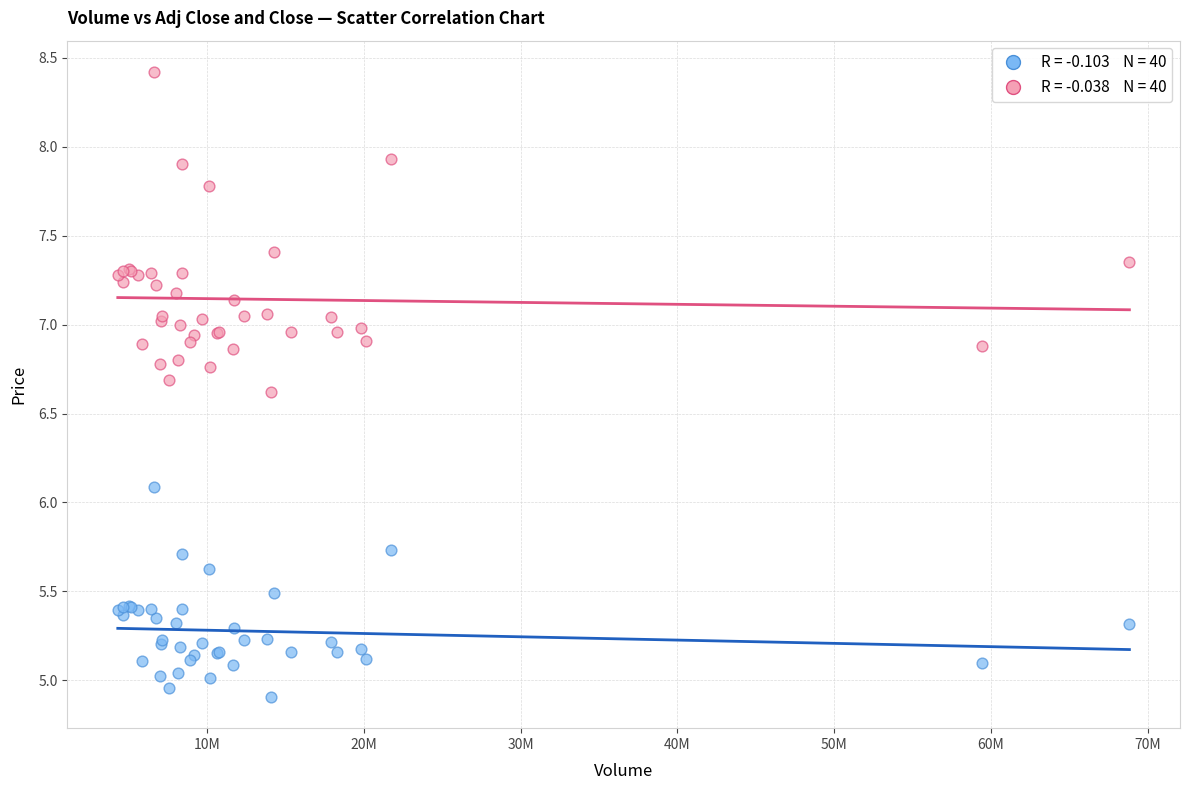

Across all series, what Y value is closest to 6?

6.1